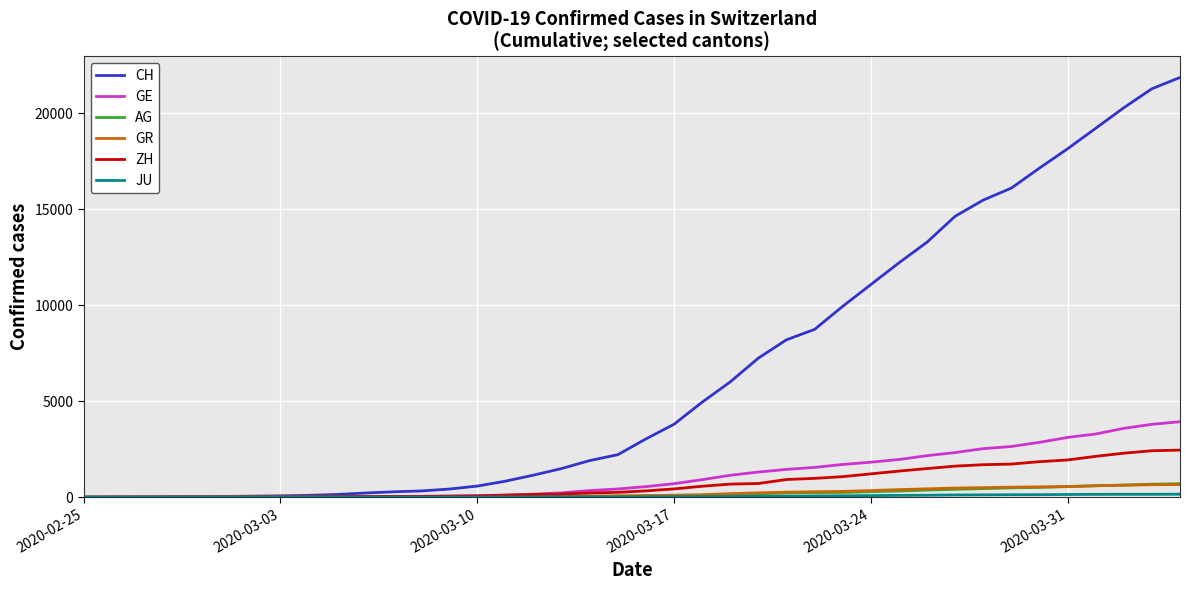

Which series has the largest total across all categories?

CH